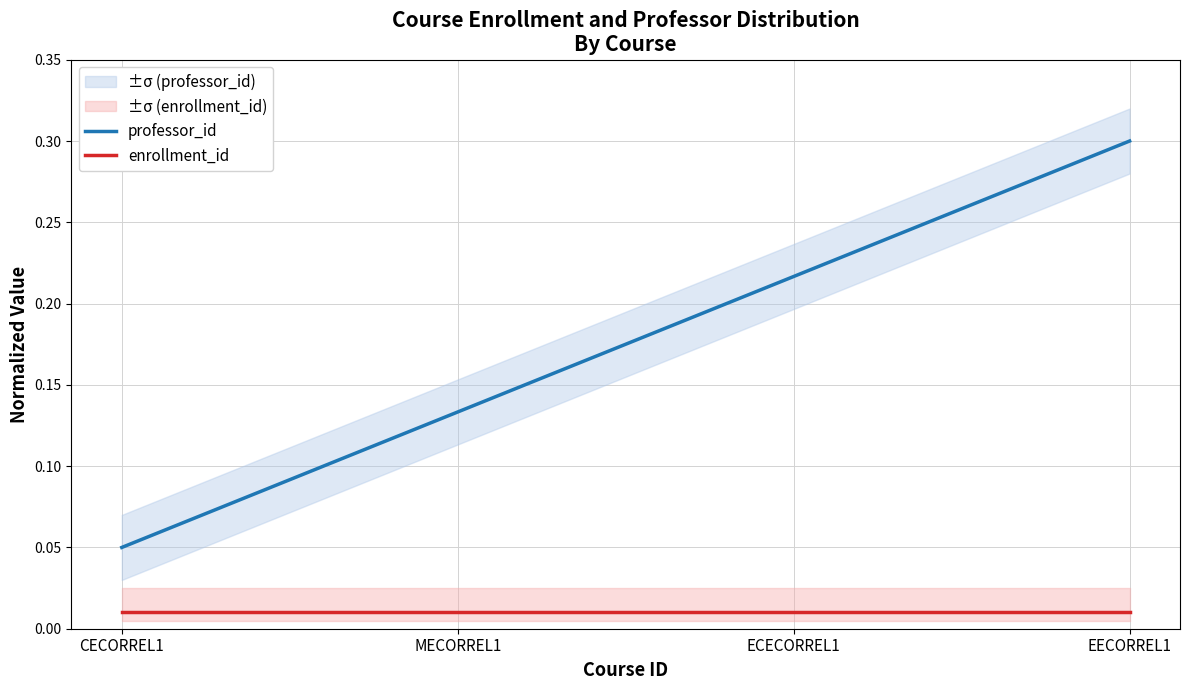

List the series in order of their overall mean, highest first.

professor_id, enrollment_id